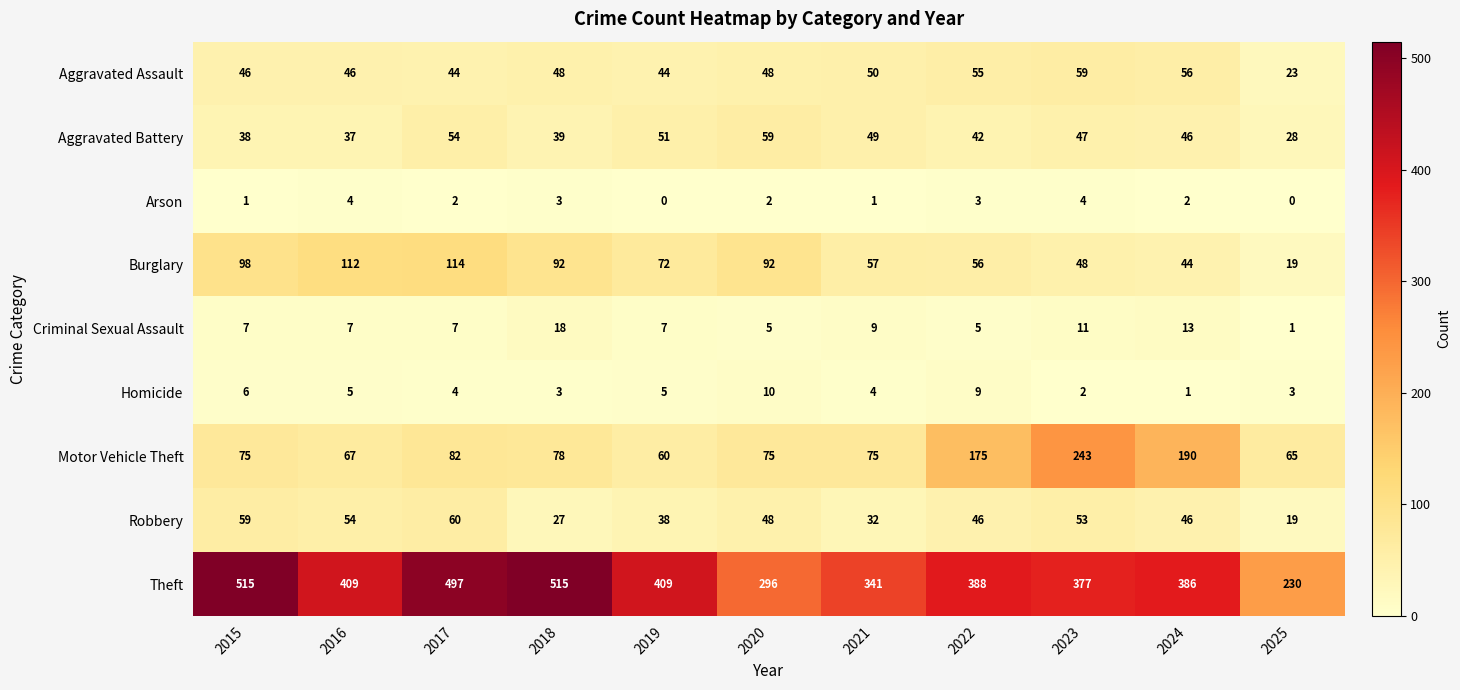

Read the Aggravated Battery value at 2024.

46